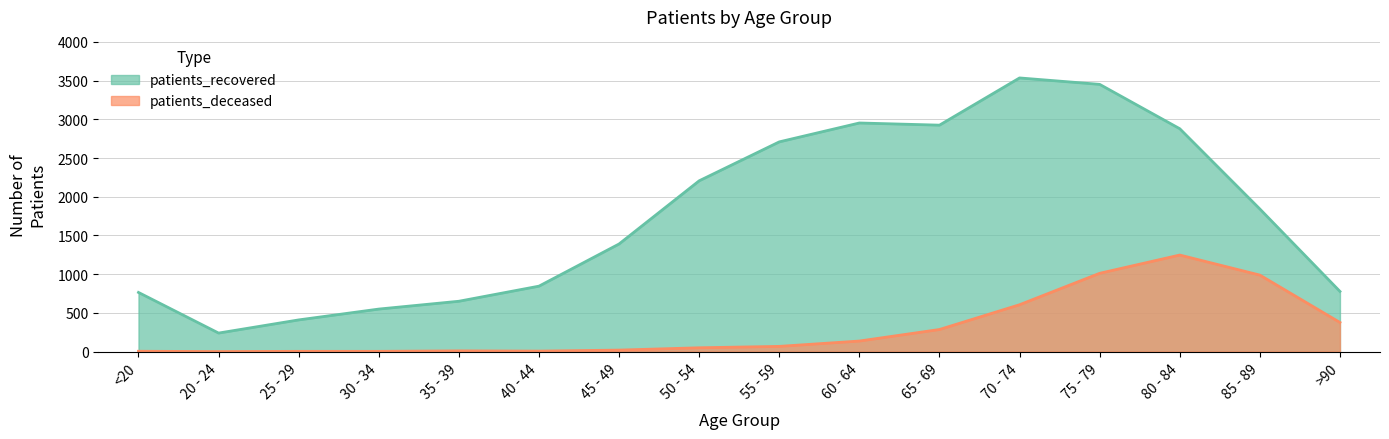

What is the total value across all series at 80 - 84?

4126